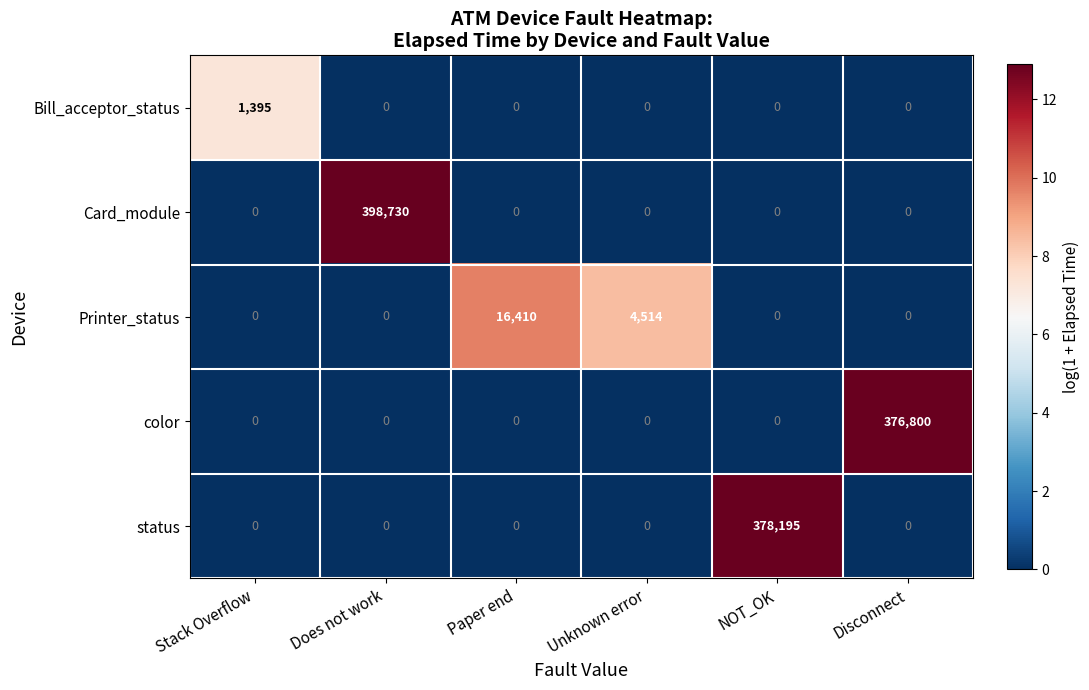

Count the number of data series in this chart.

5